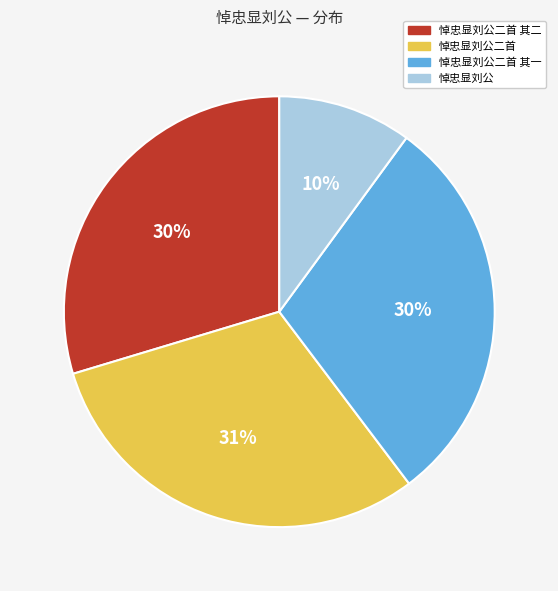

To the nearest percent, what percentage of the pie is 悼忠显刘公二首 其一?

30%